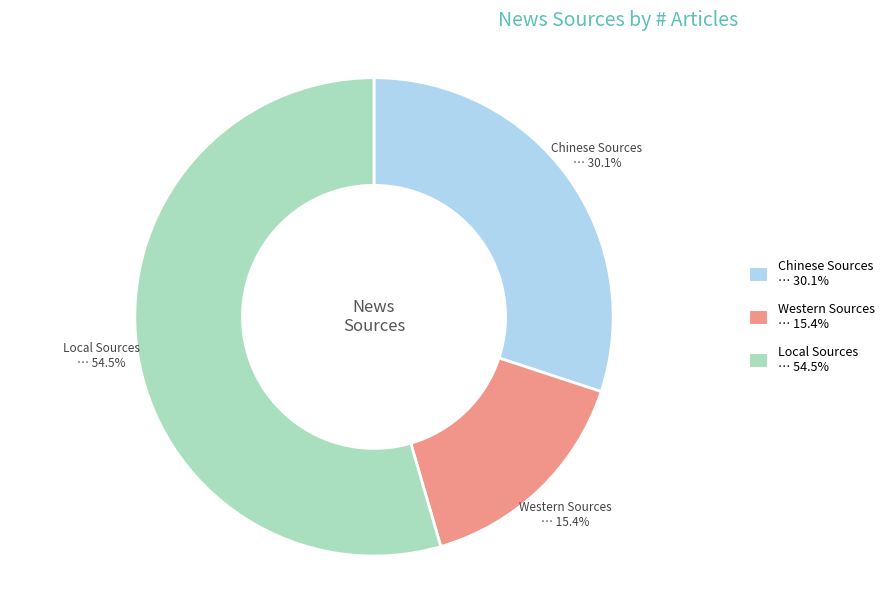

What portion of the pie excludes Chinese Sources?

69.9%